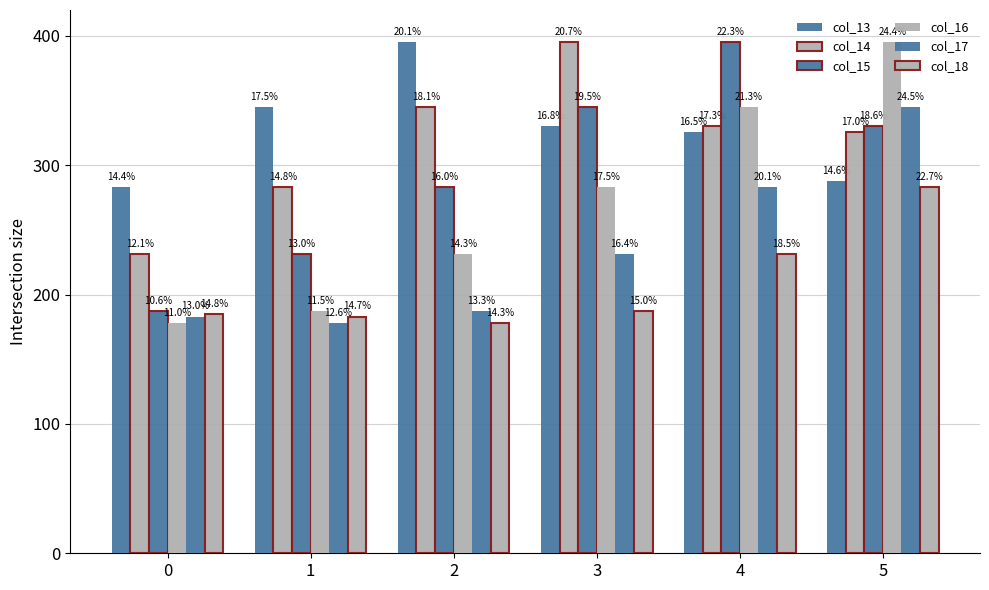

How many bars are there in each group?

6